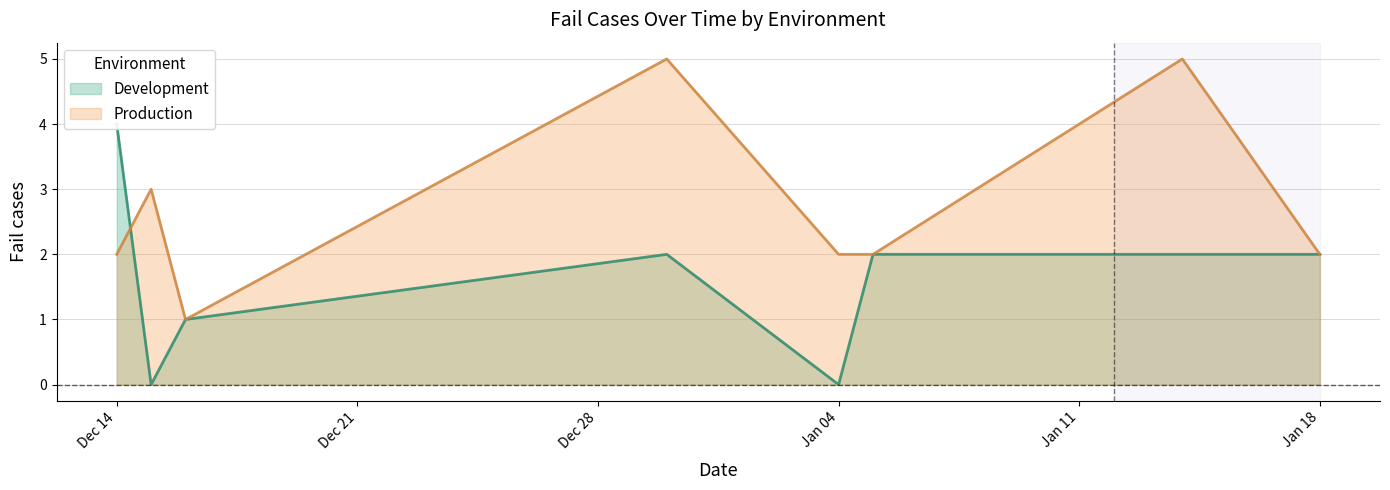

In Development, how many points are lower than both neighbors (excluding endpoints)?

2